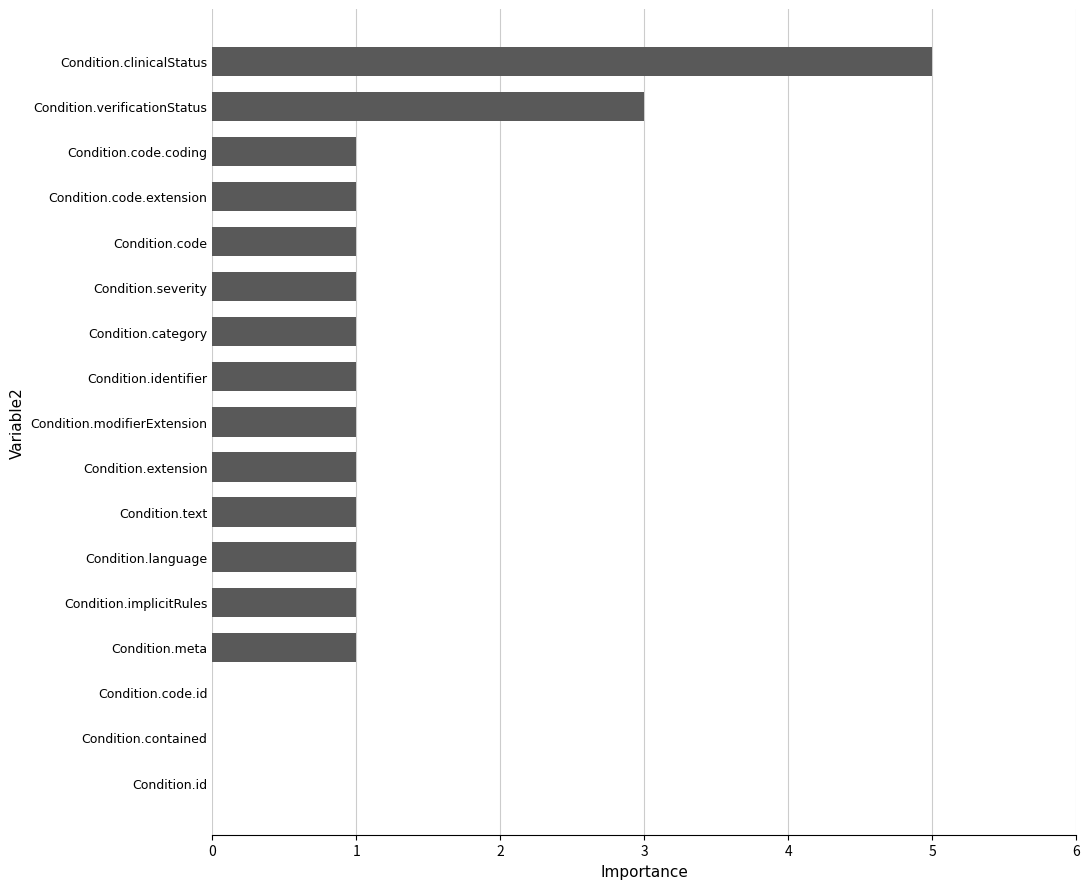

At which category does the chart reach its peak across all series?

Condition.clinicalStatus